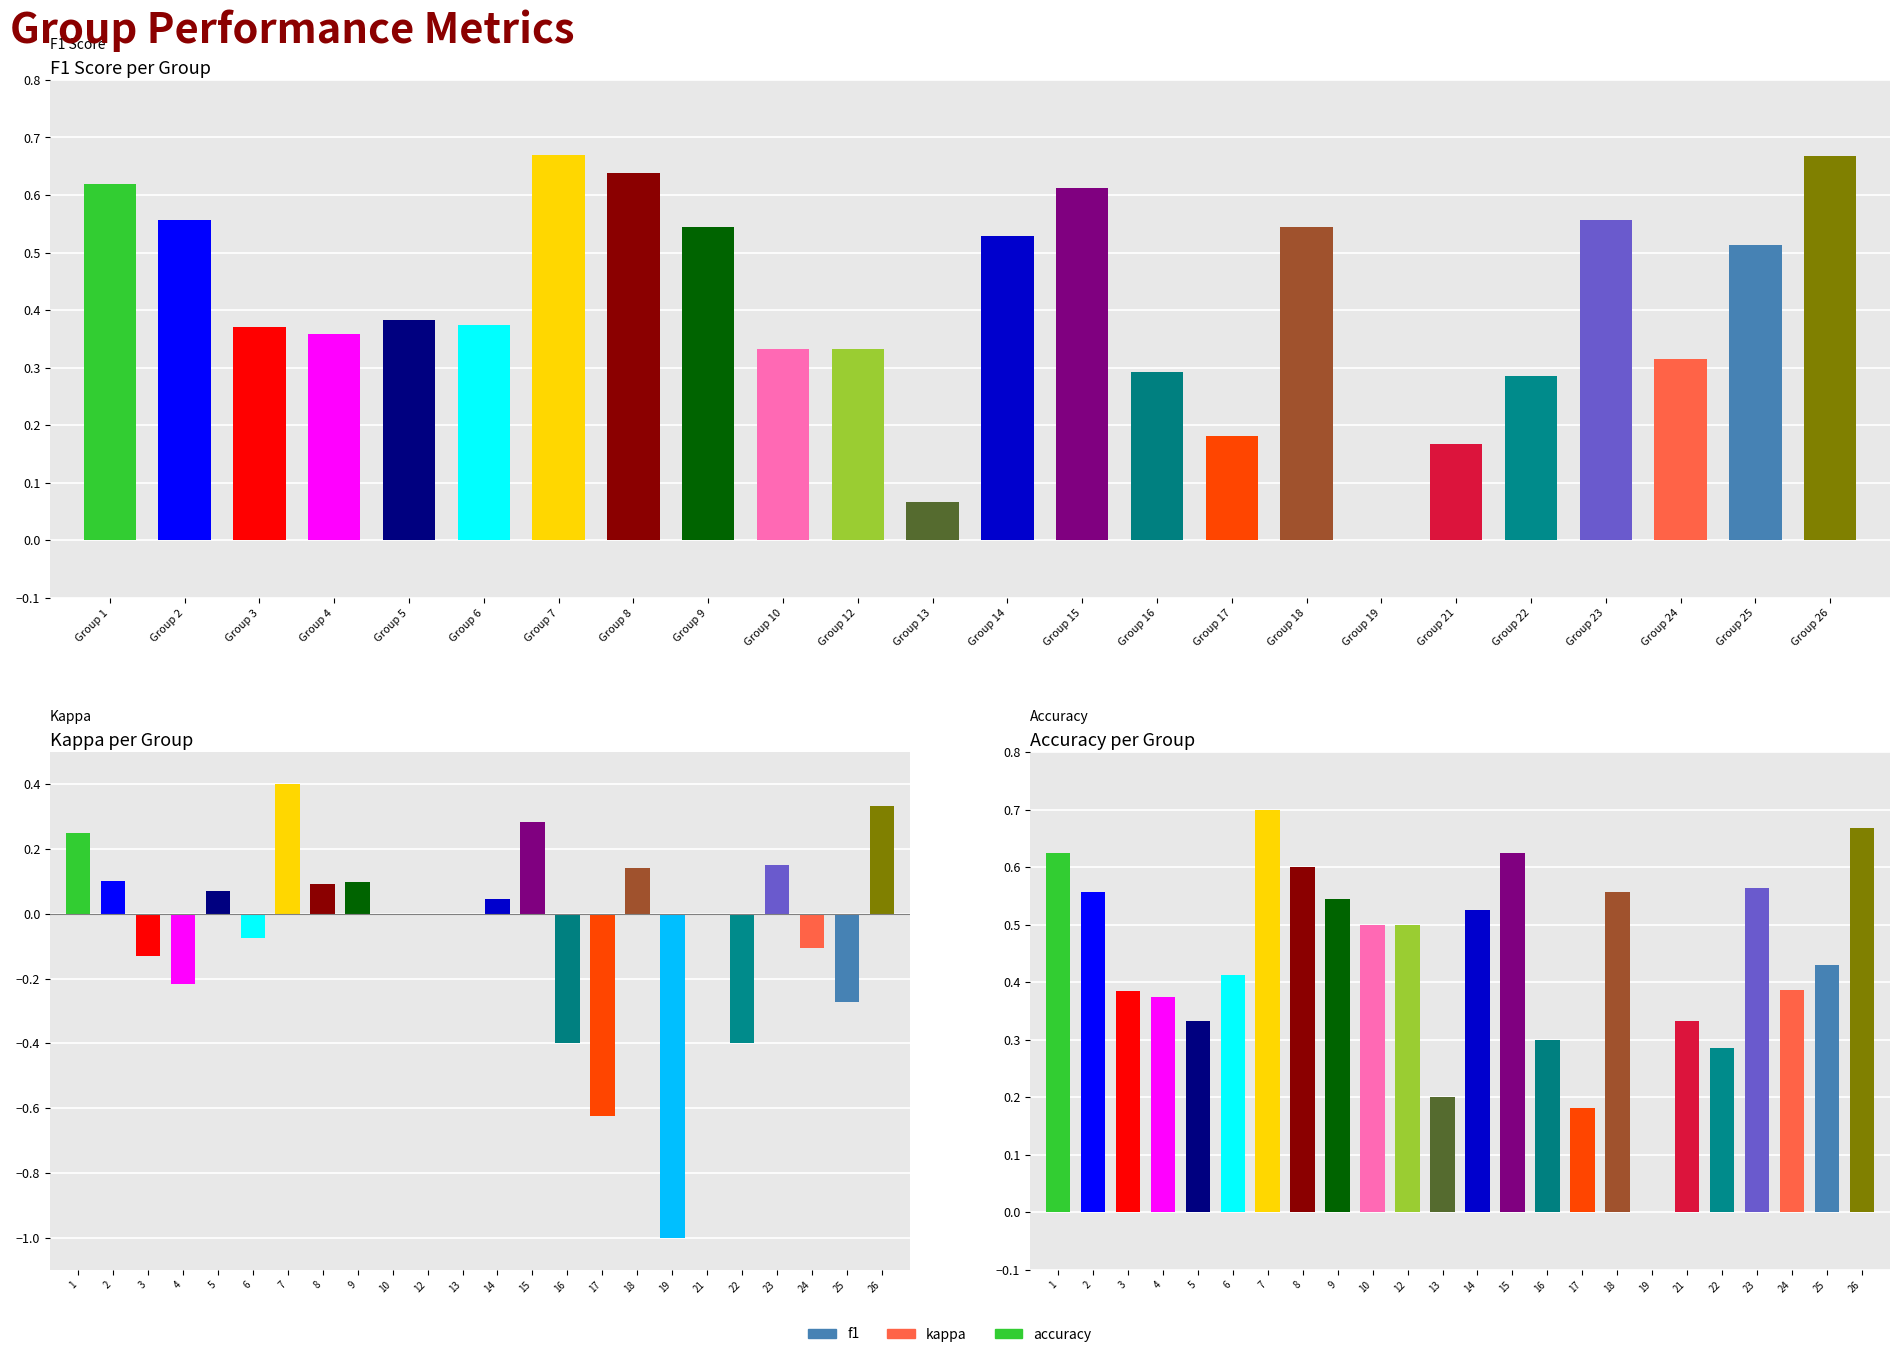

What is the sum of the f1 values at Group 8 and Group 16?

0.9